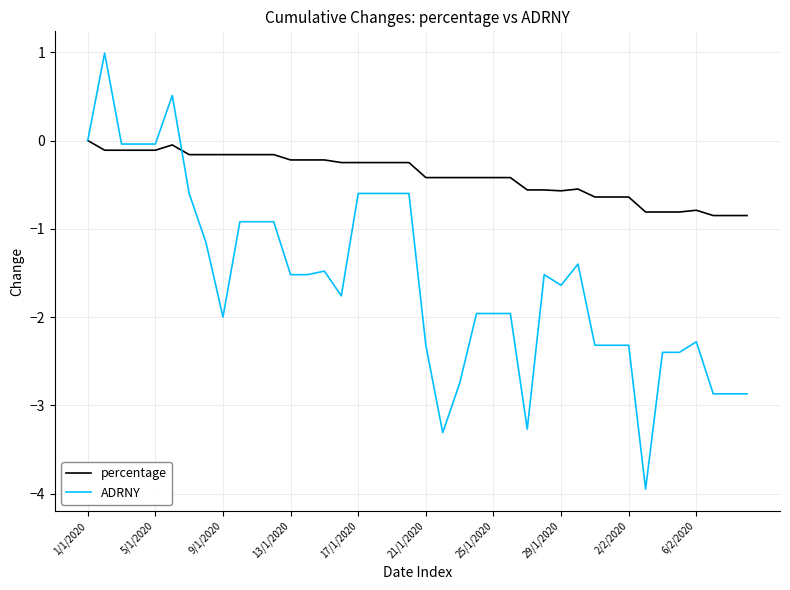

List the series in order of their overall mean, lowest first.

ADRNY, percentage